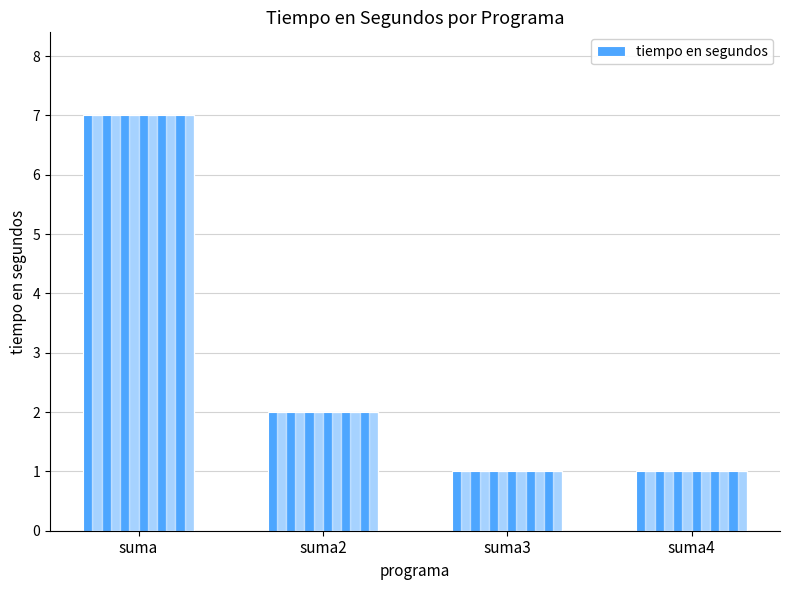

What is the ratio of the value at suma4 to the value at suma2?

0.5